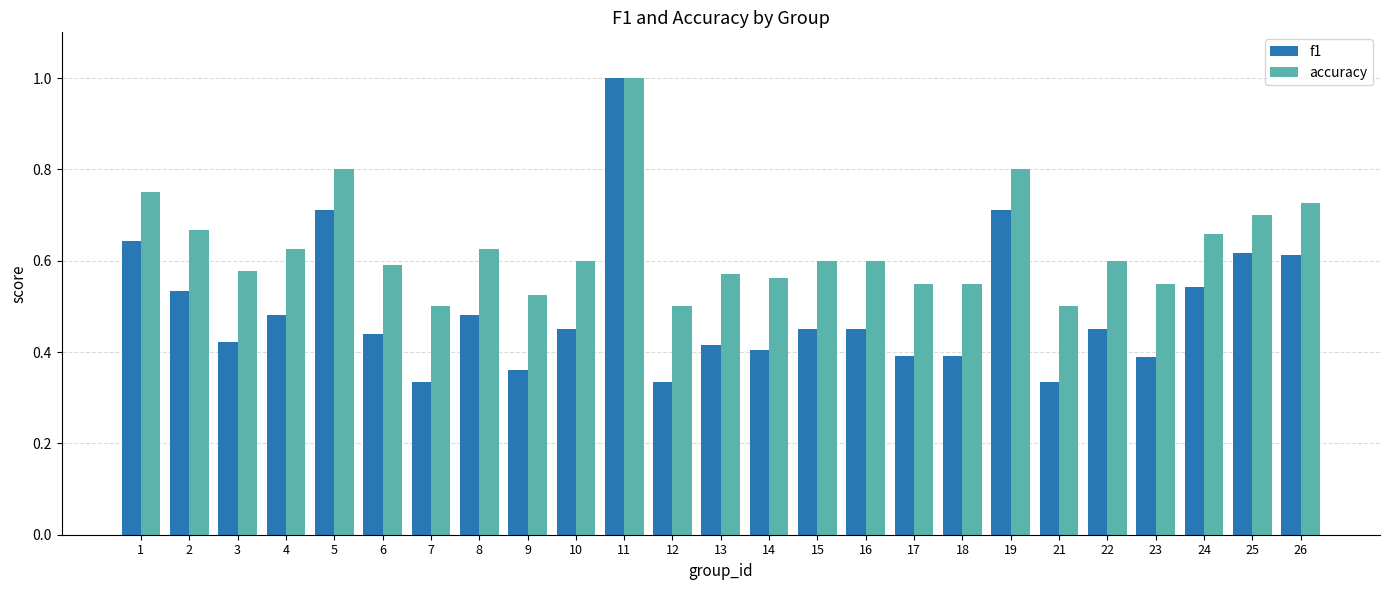

What is the sum of all accuracy values?

15.7